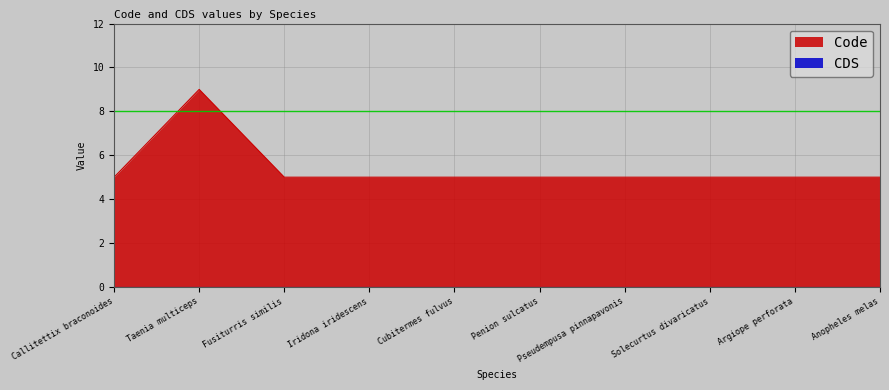

True or false: the data shows 7 at Argiope perforata.

False